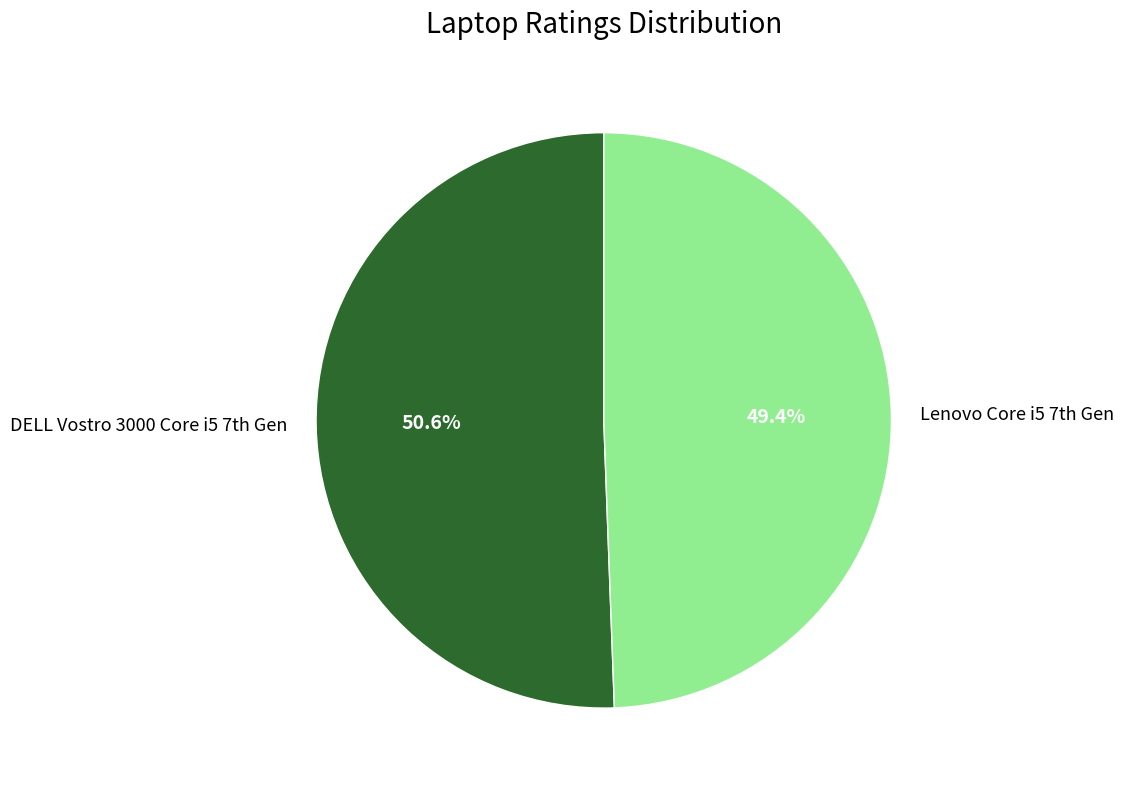

What is the largest slice in the pie chart?

DELL Vostro 3000 Core i5 7th Gen